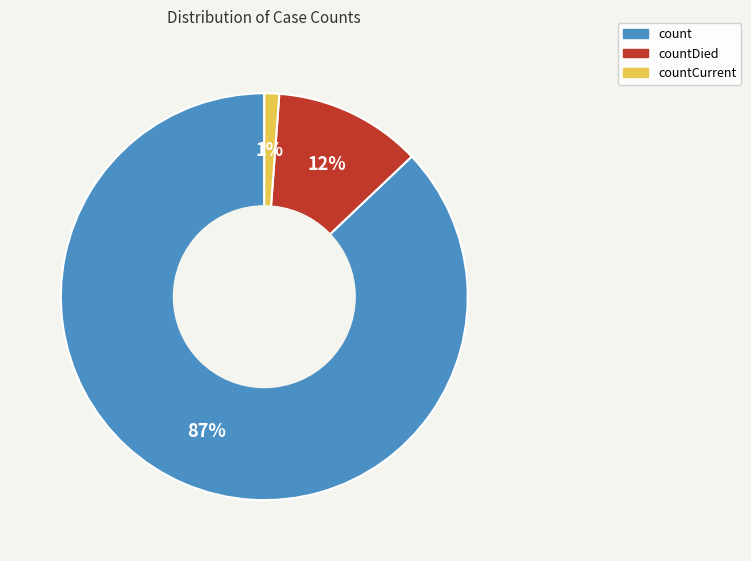

To the nearest percent, what is the combined percentage of countCurrent and countDied?

13%